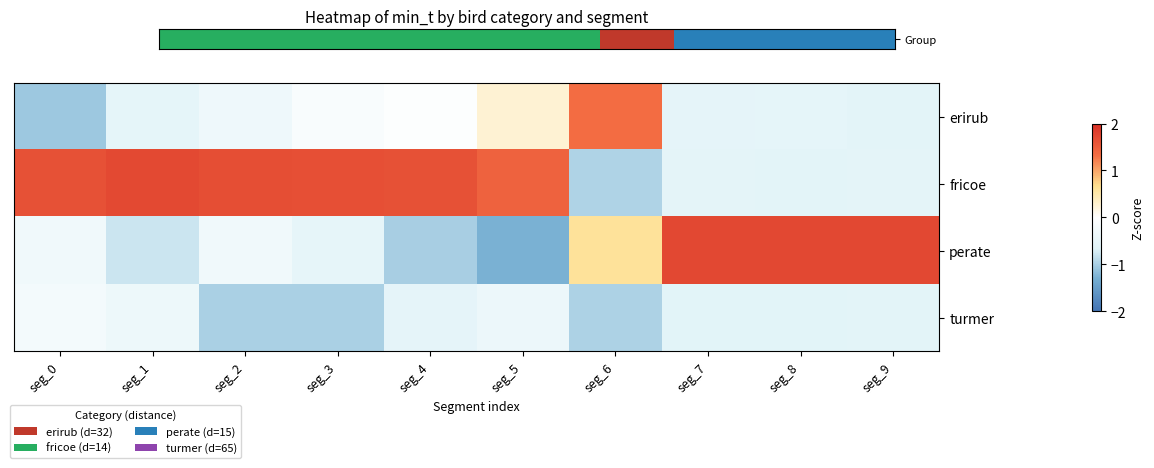

Between seg_1 and seg_9, which is larger?

seg_9